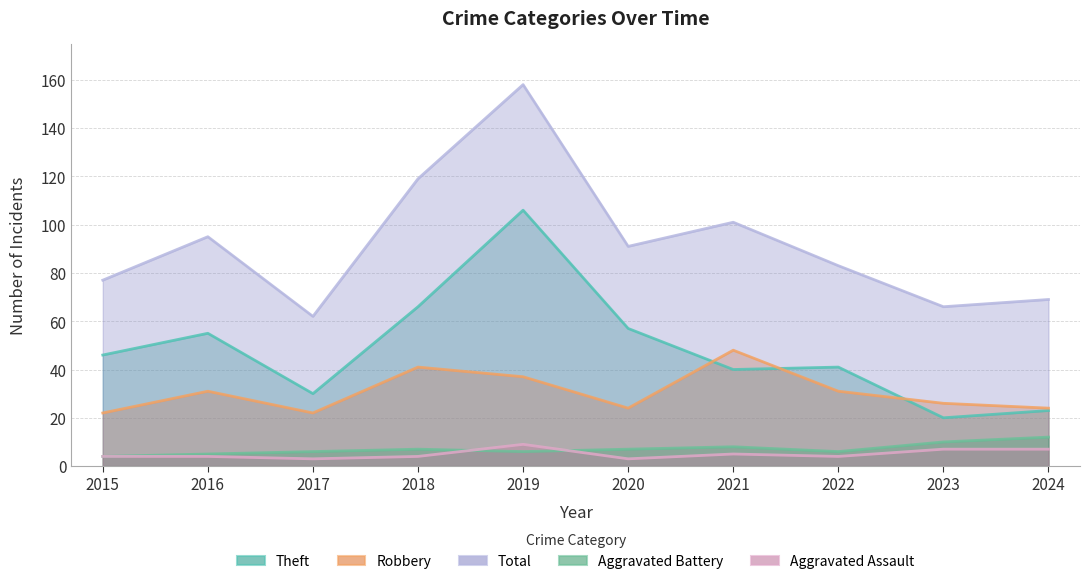

True or false: Aggravated Assault has a value of 4 at 2016.

True